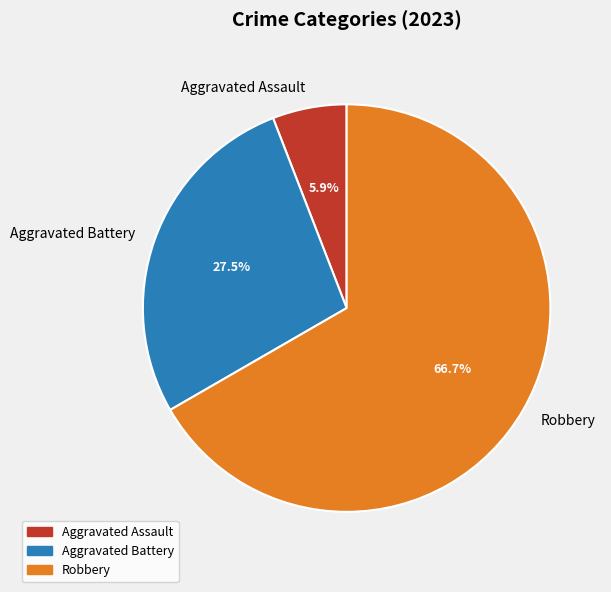

Which slice is the smallest?

Aggravated Assault